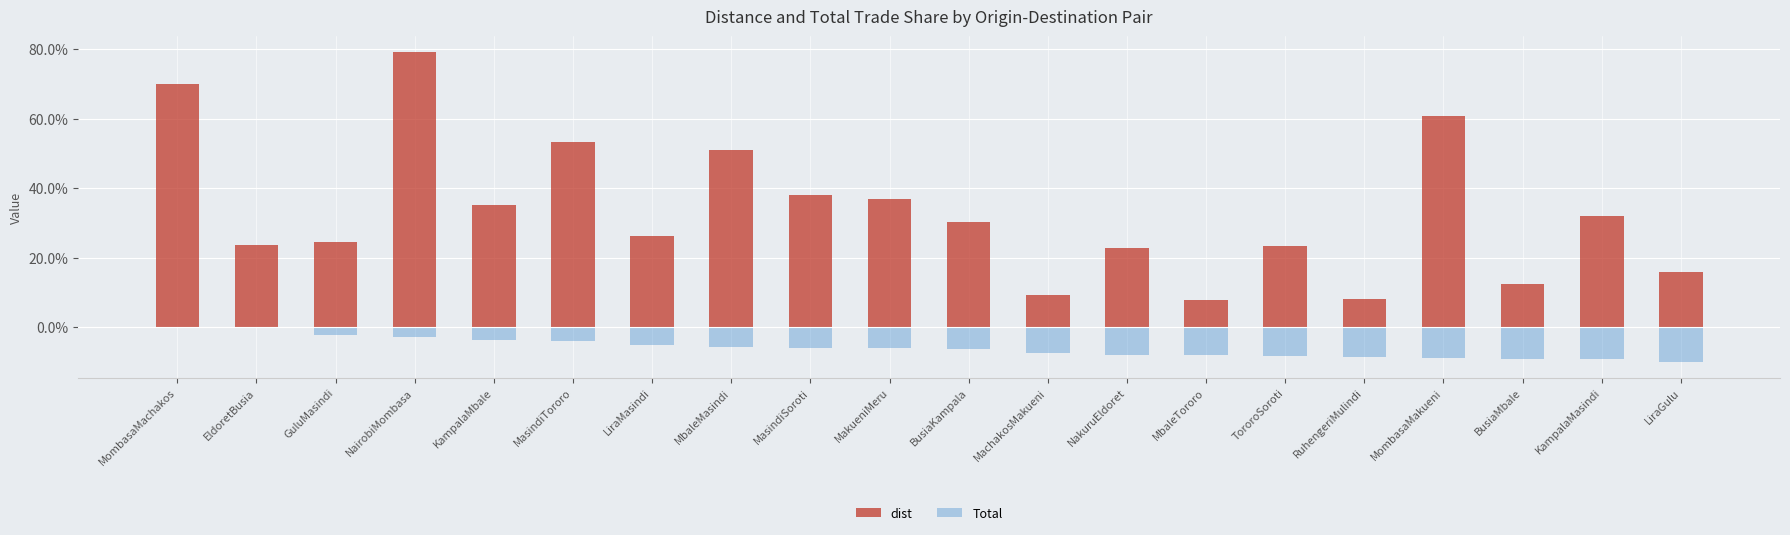

Rank the series by their maximum value, from lowest to highest.

Total, dist